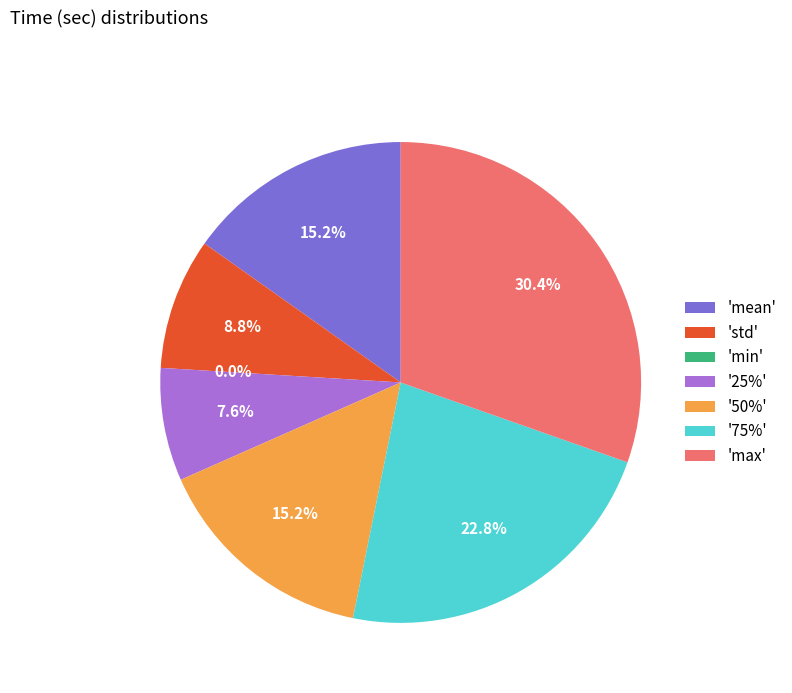

Do mean and std together represent more than half of the pie?

No